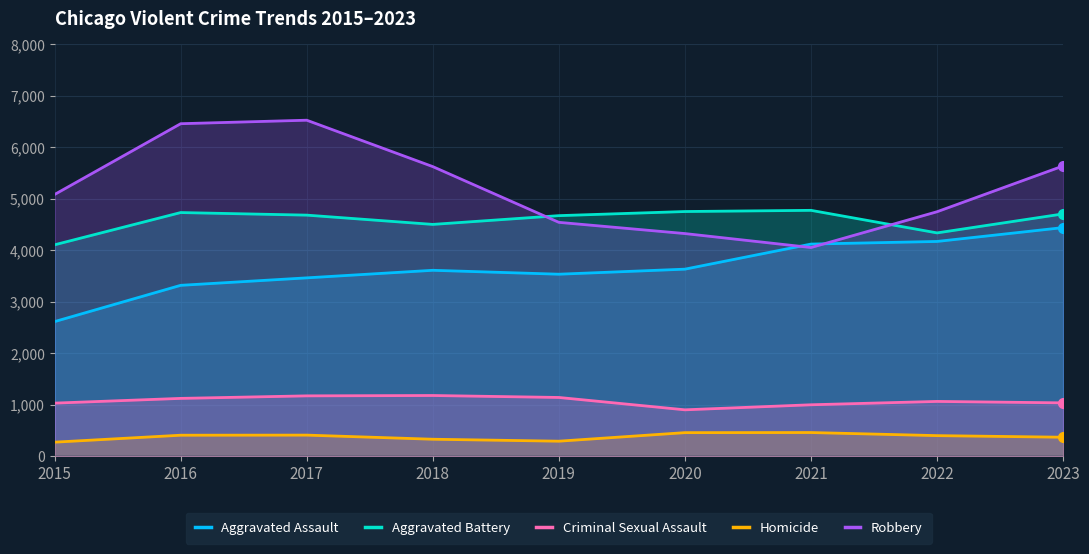

In Robbery, how many points are higher than both neighbors (excluding endpoints)?

1